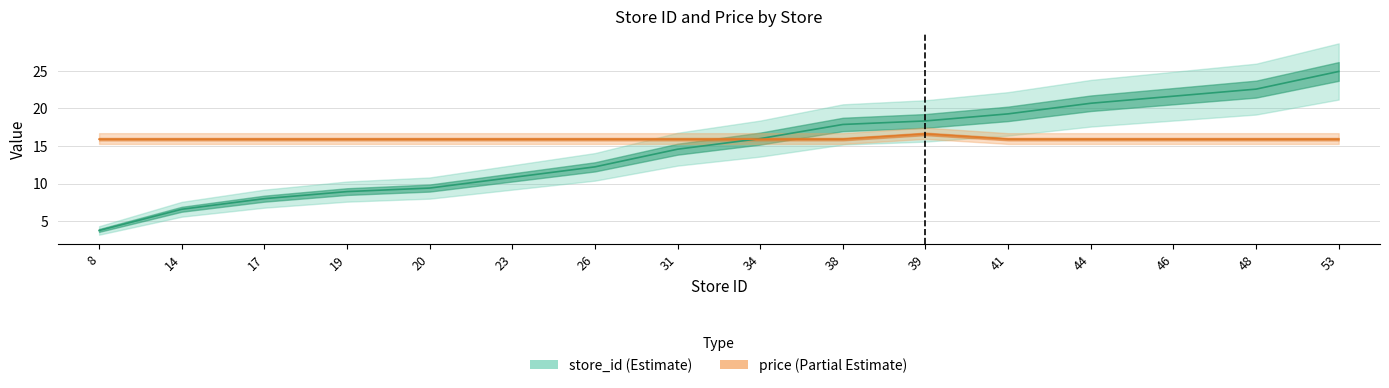

At 31, list the series in order from largest to smallest.

price, store_id